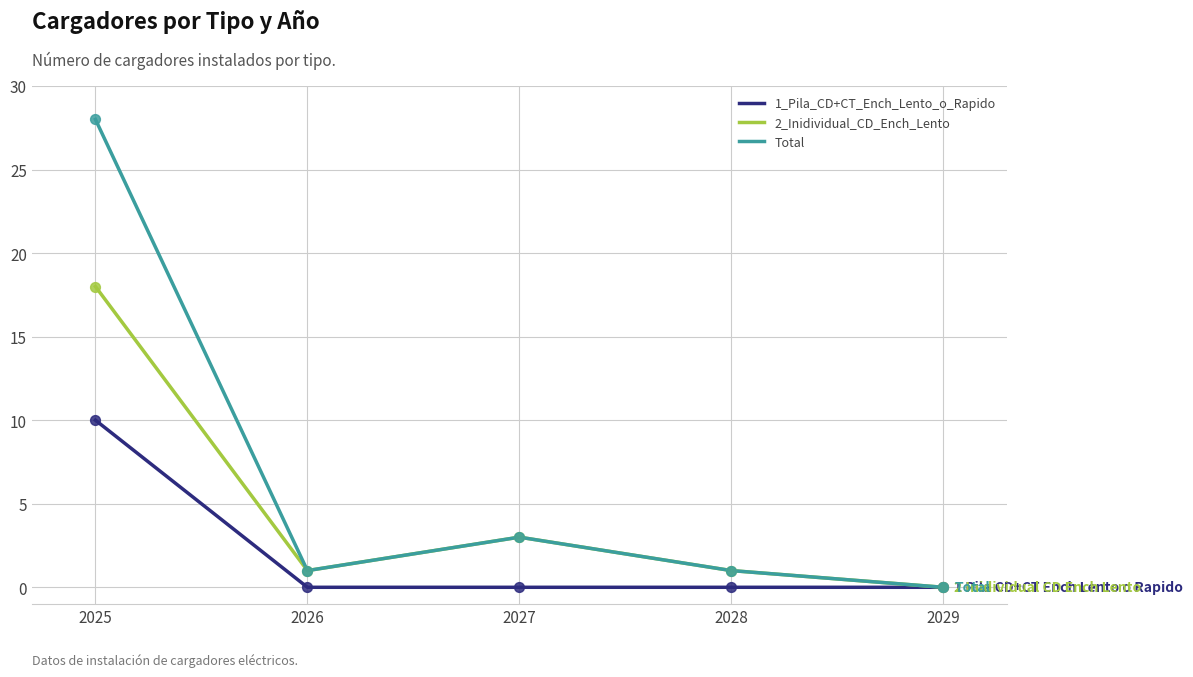

Is the value of Total at 2025 greater than the value of 2_Inidividual_CD_Ench_Lento at 2028?

Yes